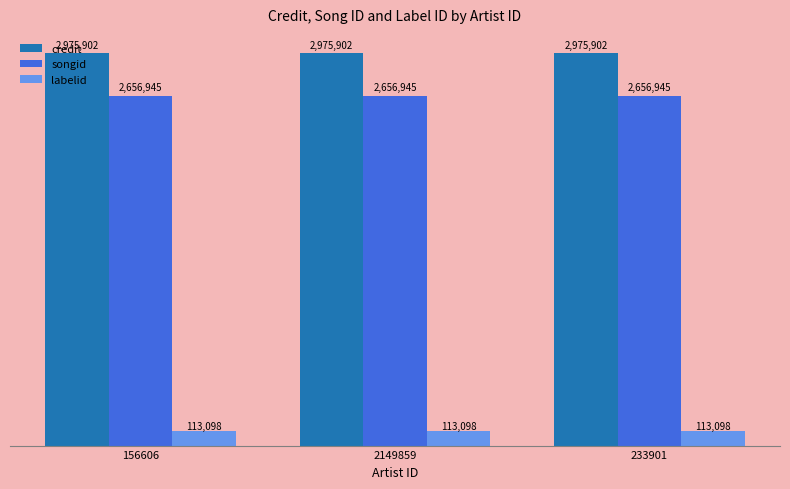

At which category is the sum across all series the highest?

156606